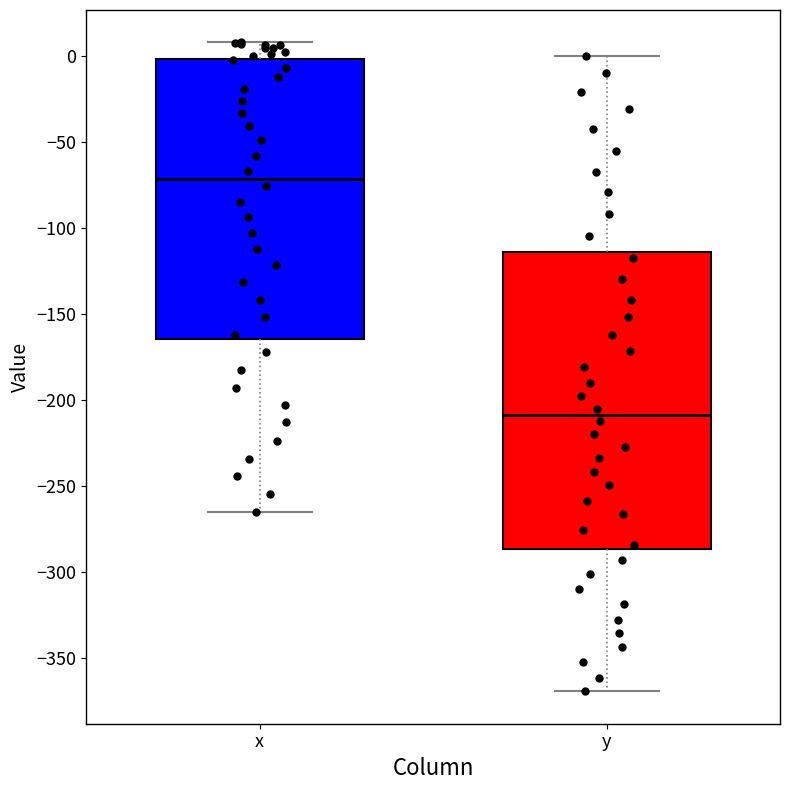

Which box's median line is the lowest?

y